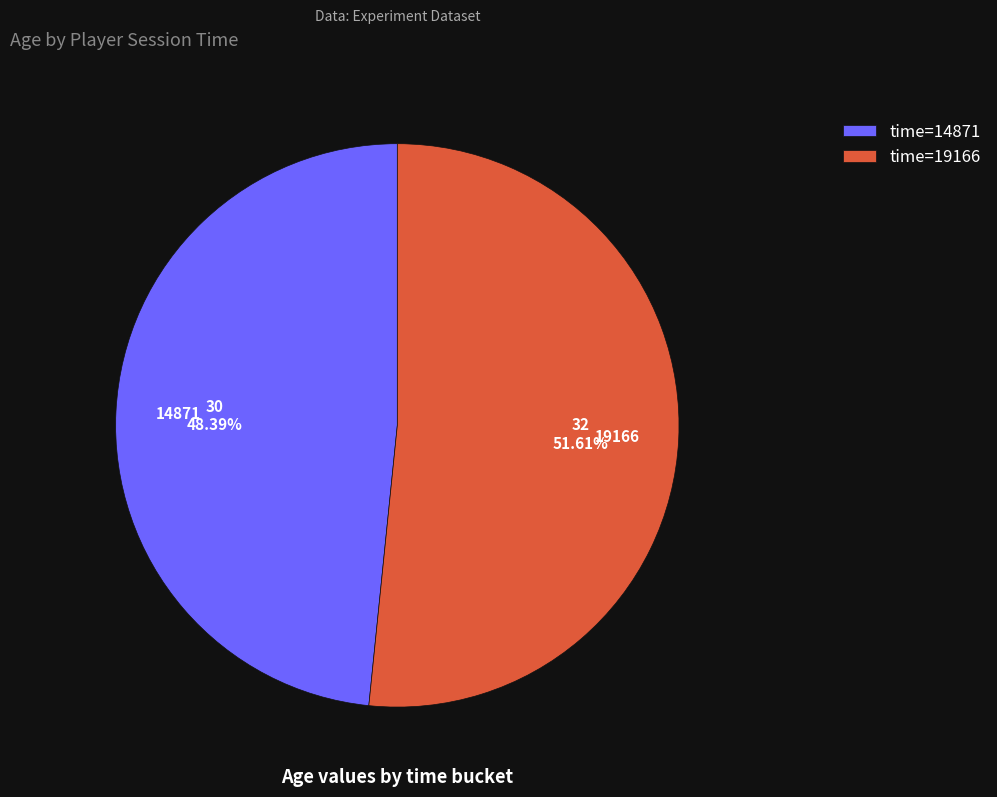

Is it true that 14871 is 48% of the pie?

True